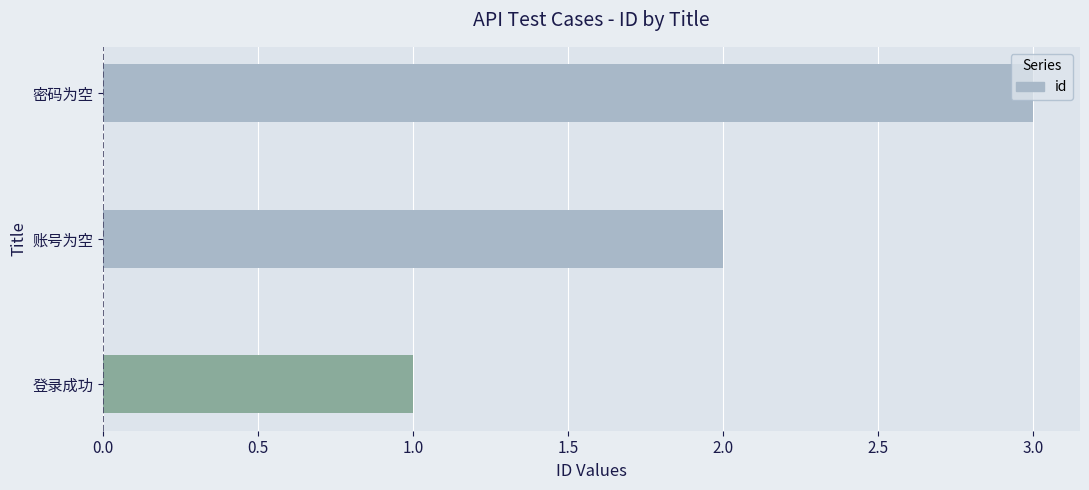

What is the sum of all values?

6